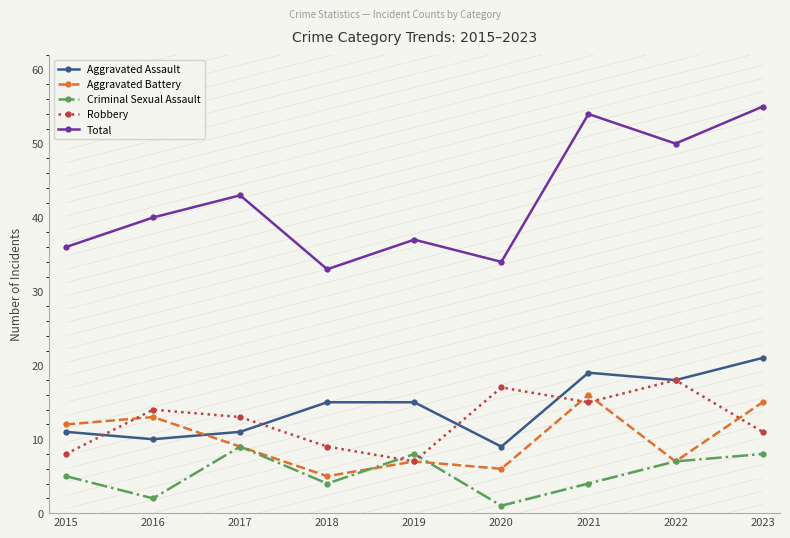

At which label does Robbery reach its minimum?

2019